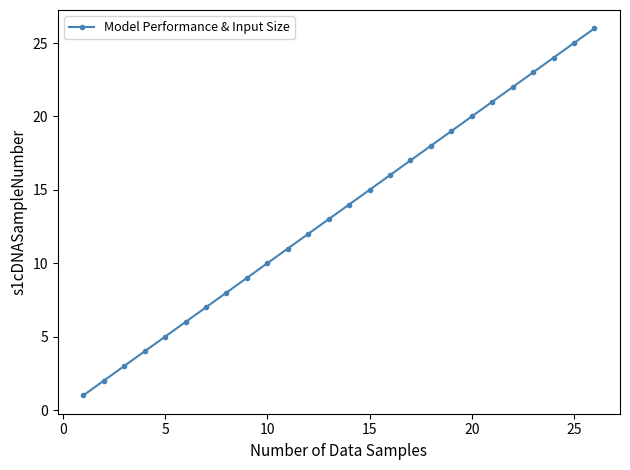

What is the difference between the maximum and minimum values?

25